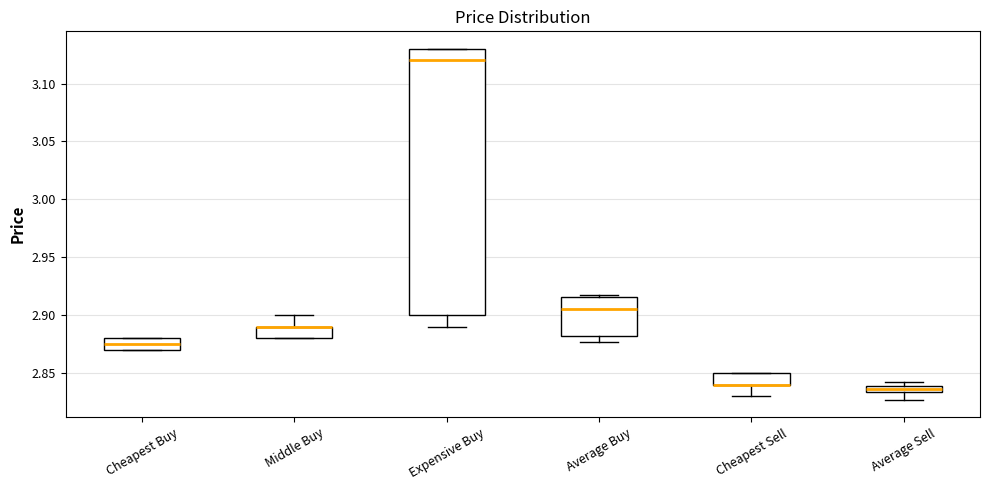

Where is the upper edge of the box for Cheapest Sell on the y-axis? The values are not printed on the chart, so give them approximately, as read against the axis.

2.850